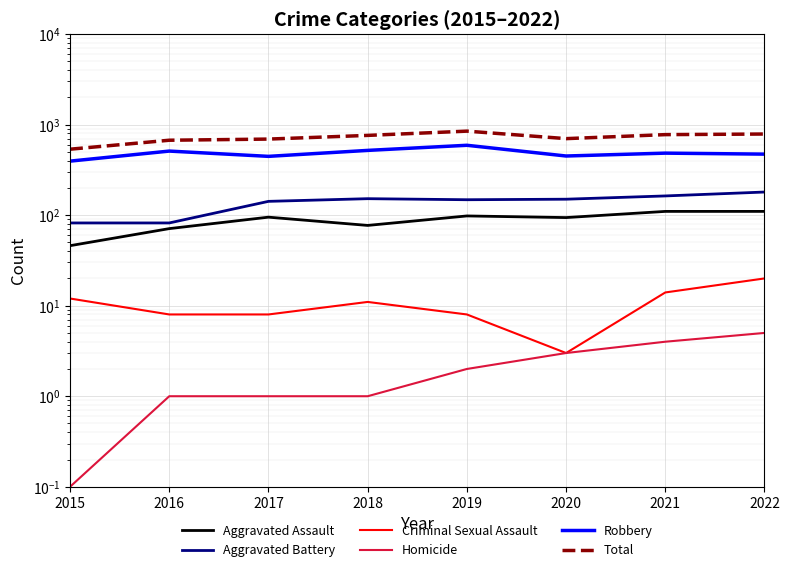

True or false: Robbery has a value of 680.8 at 2020.

False